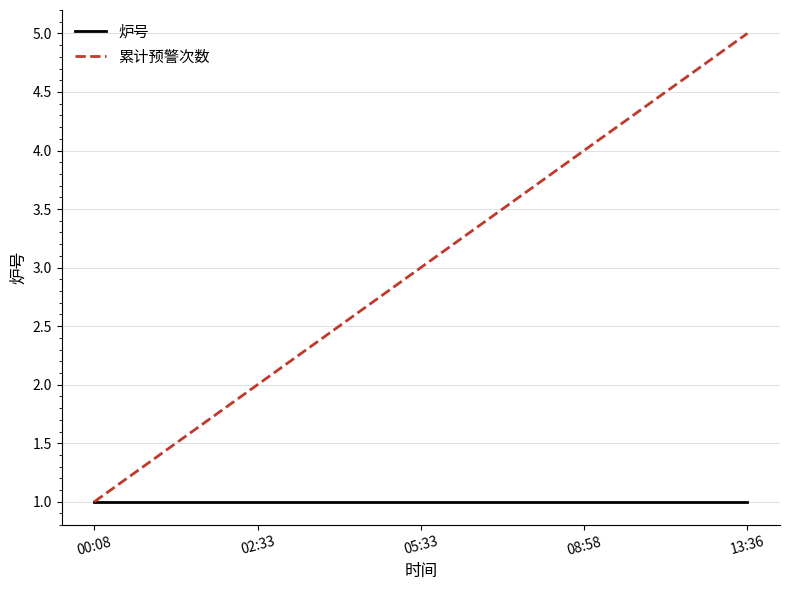

Rank the categories by 累计预警次数 value from highest to lowest.

13:36, 08:58, 05:33, 02:33, 00:08